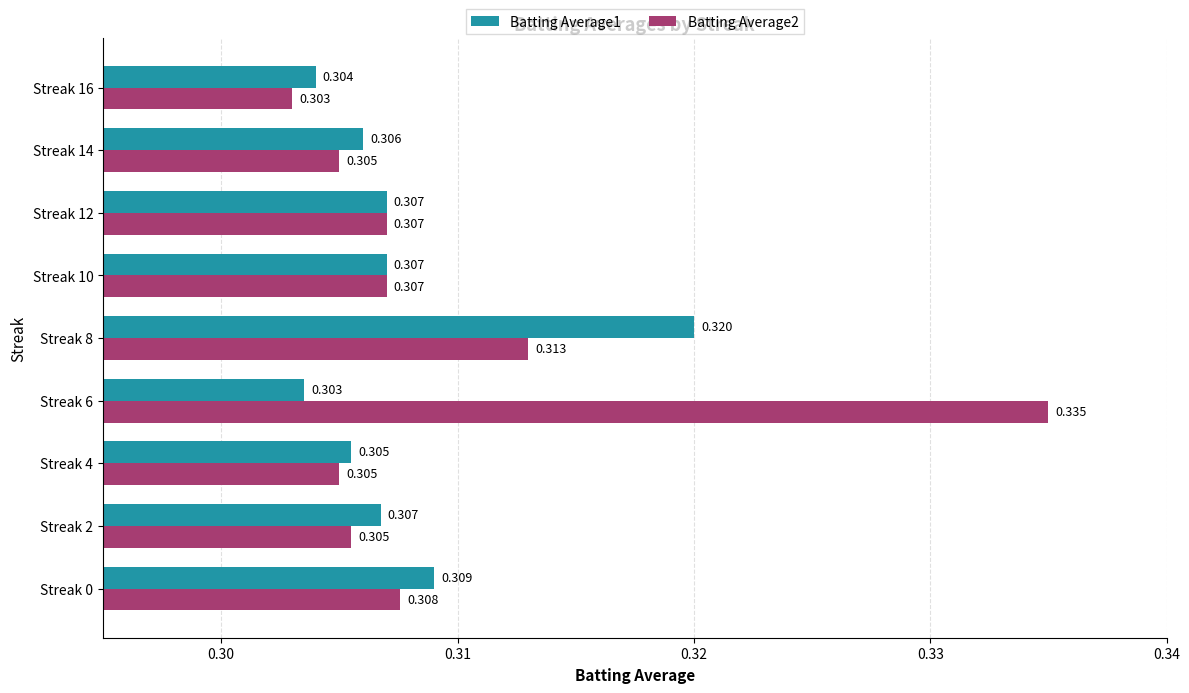

Count the Batting Average1 values in the range 0 to 1.

9